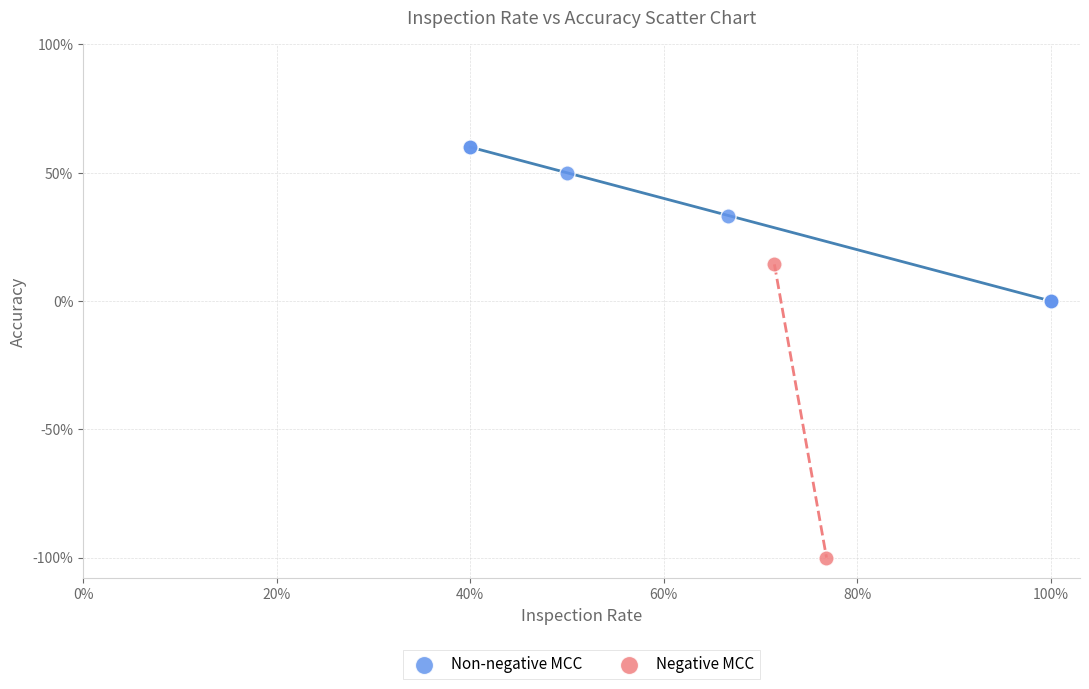

Which series has the largest Y range (max minus min)?

Negative MCC